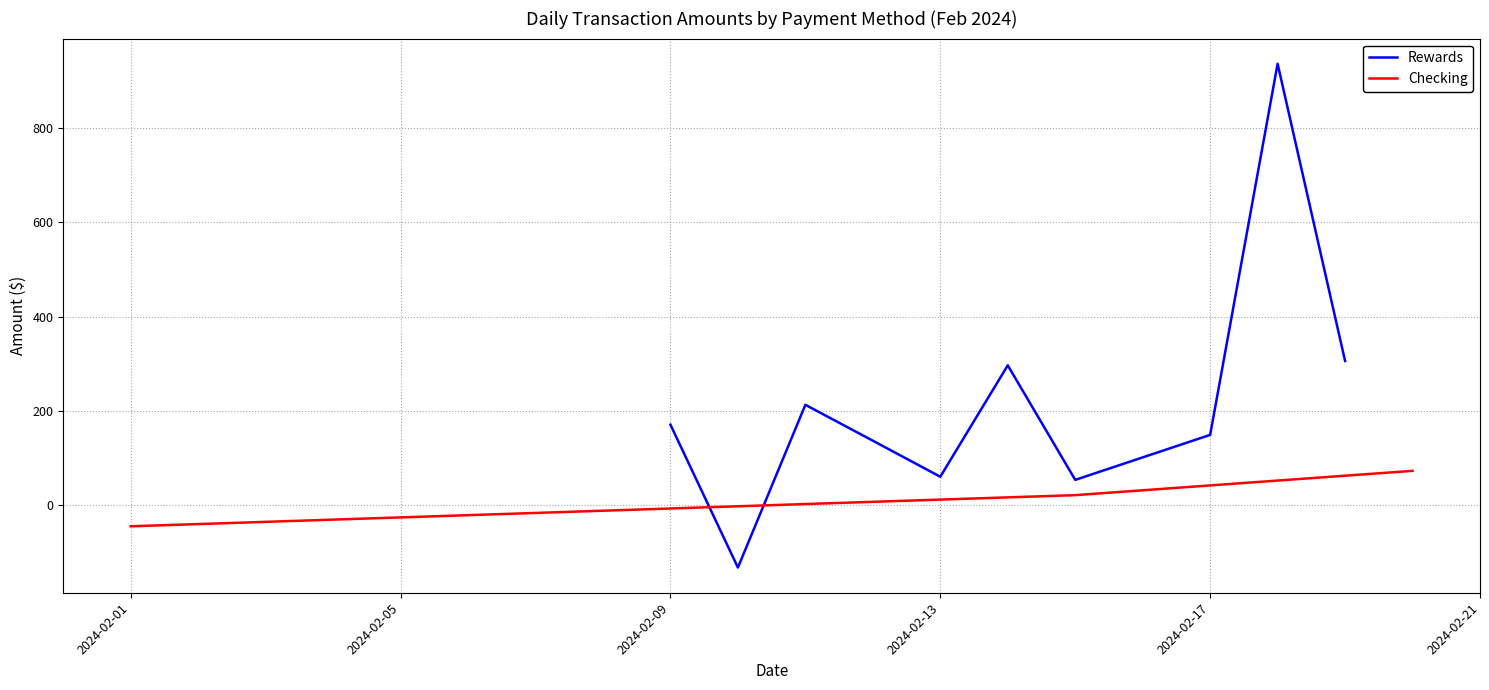

The value at 2024-02-01 is -44.5. True or false?

True